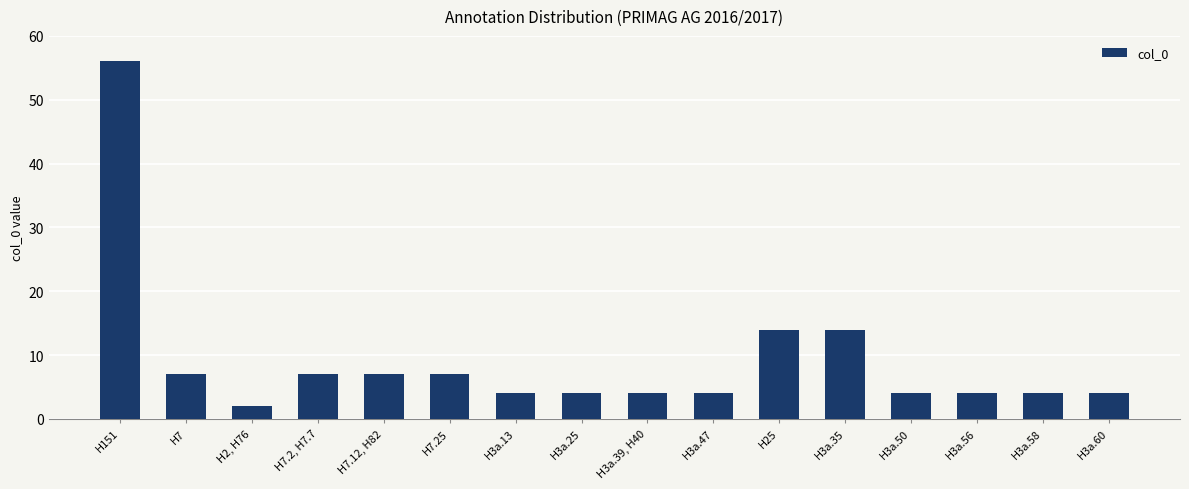

Between H3a.60 and H25, which is larger?

H25